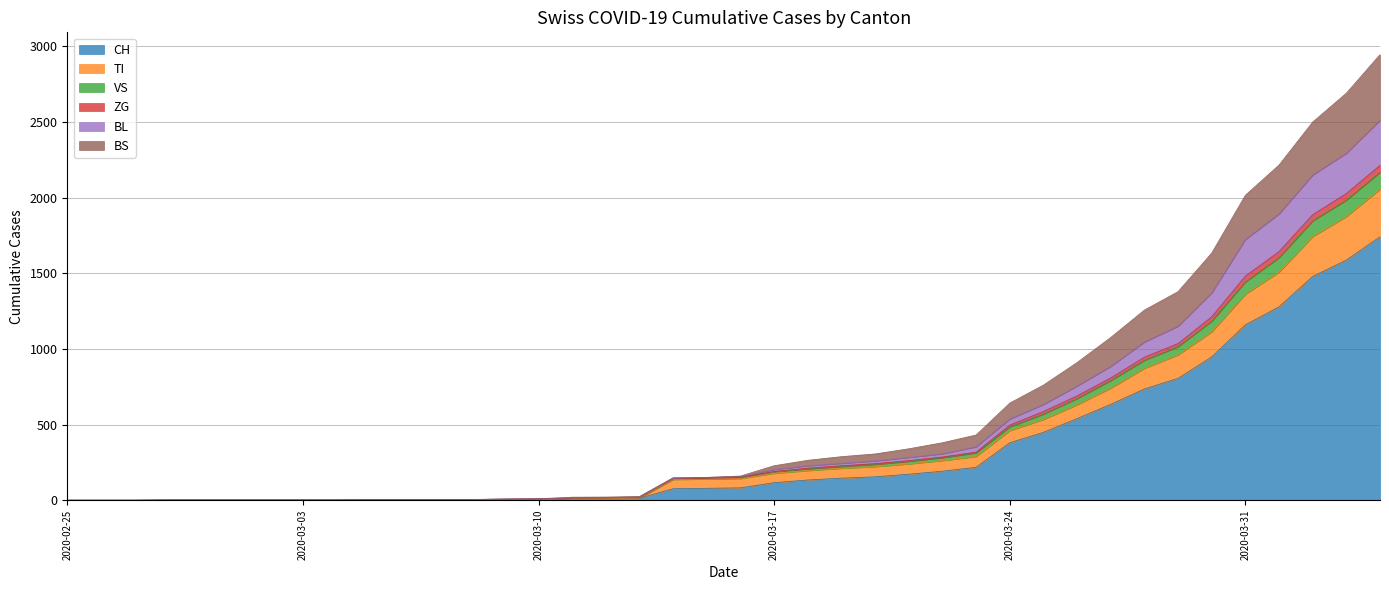

At which category does the chart reach its peak across all series?

2020-04-04